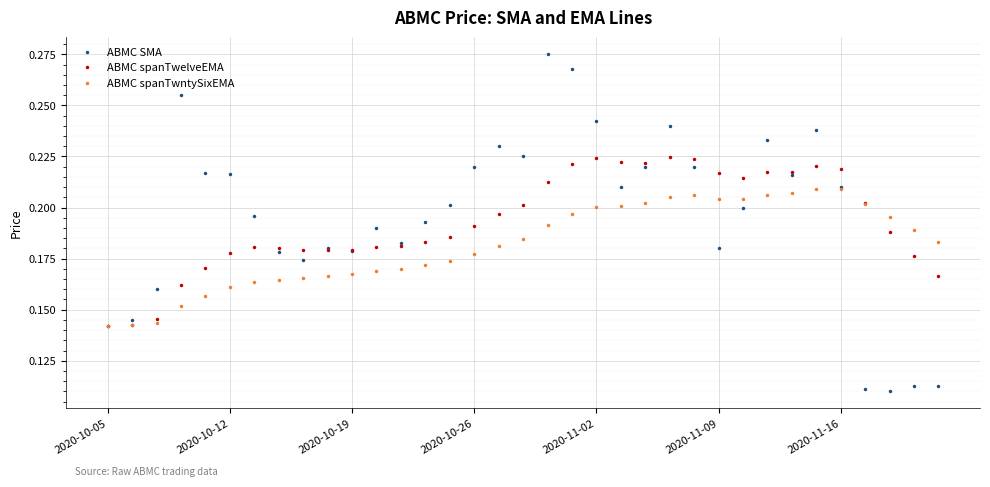

Which series has the widest spread of values?

ABMC SMA